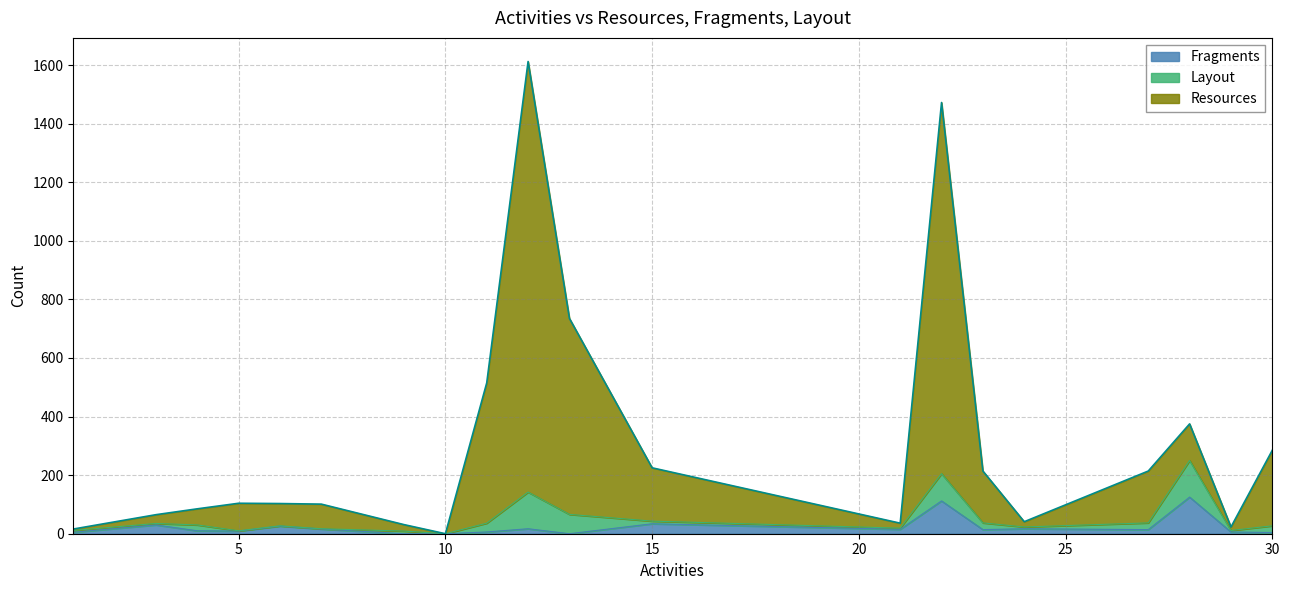

The Resources series shows 65 at 3. True or false?

True